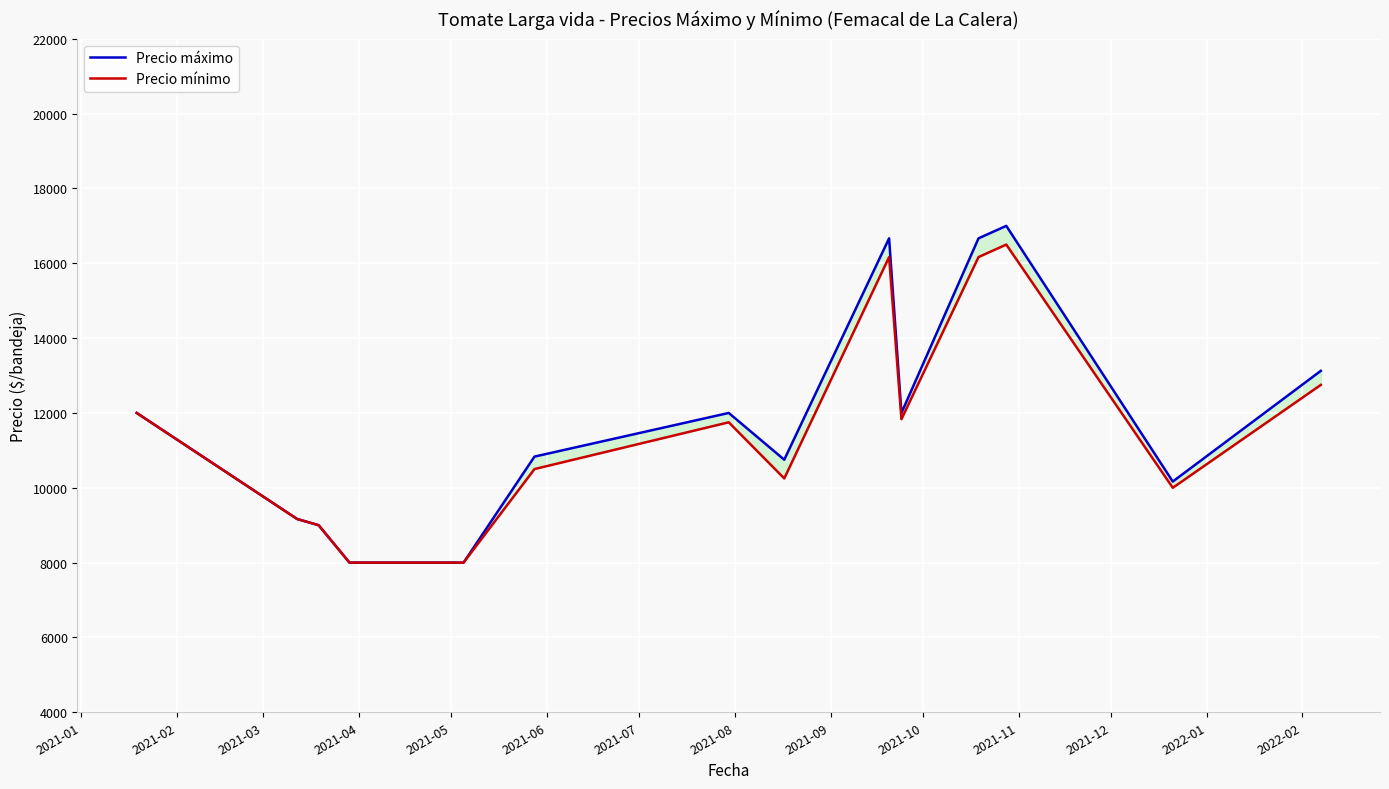

The Precio máximo series shows 9095.1 at 2021-11. True or false?

False